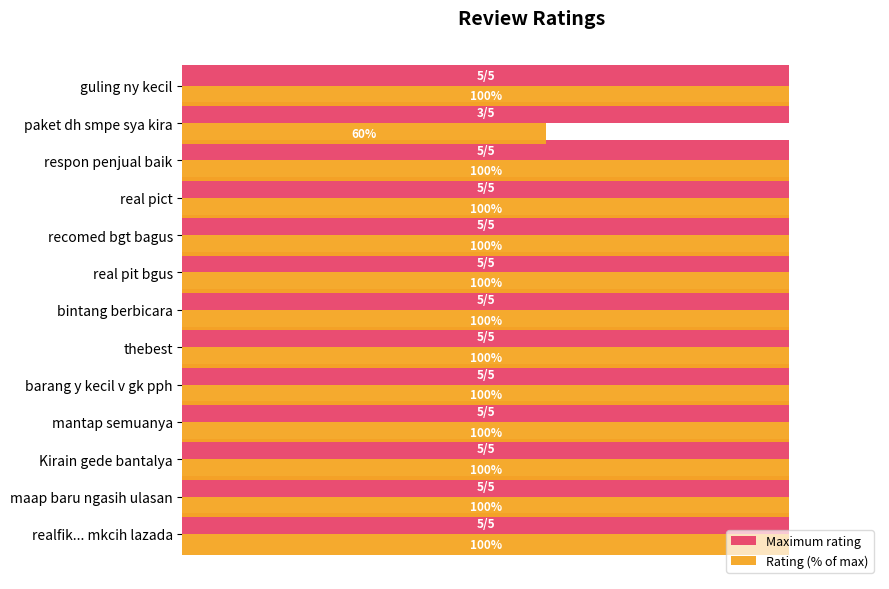

Which series has the widest spread of values?

Rating (% of max)